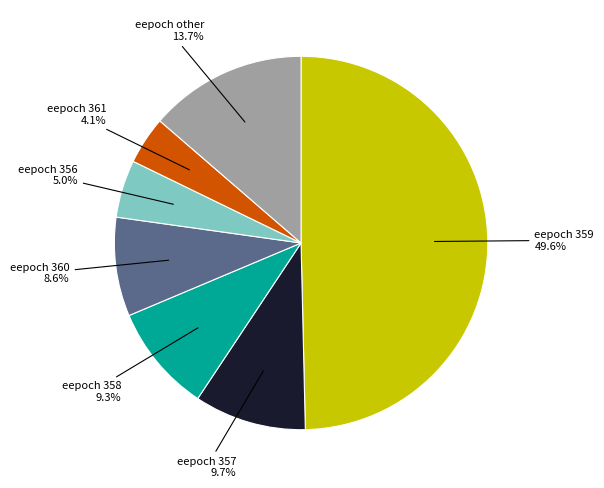

Does eepoch 361 account for over 50% of the chart?

No